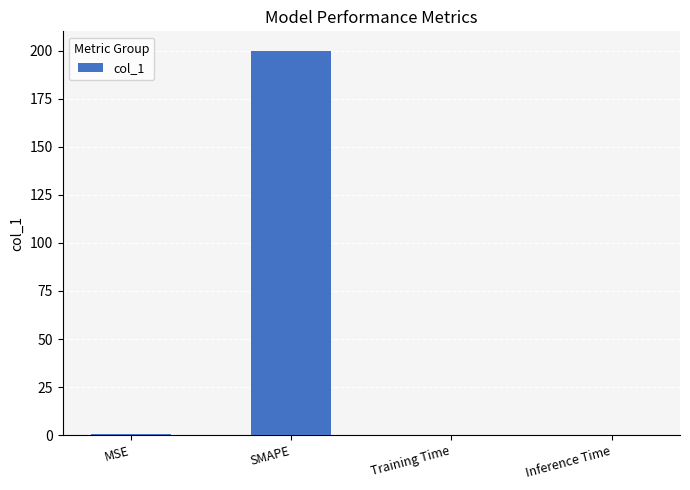

What is the change in value from SMAPE to Inference Time?

-200.0